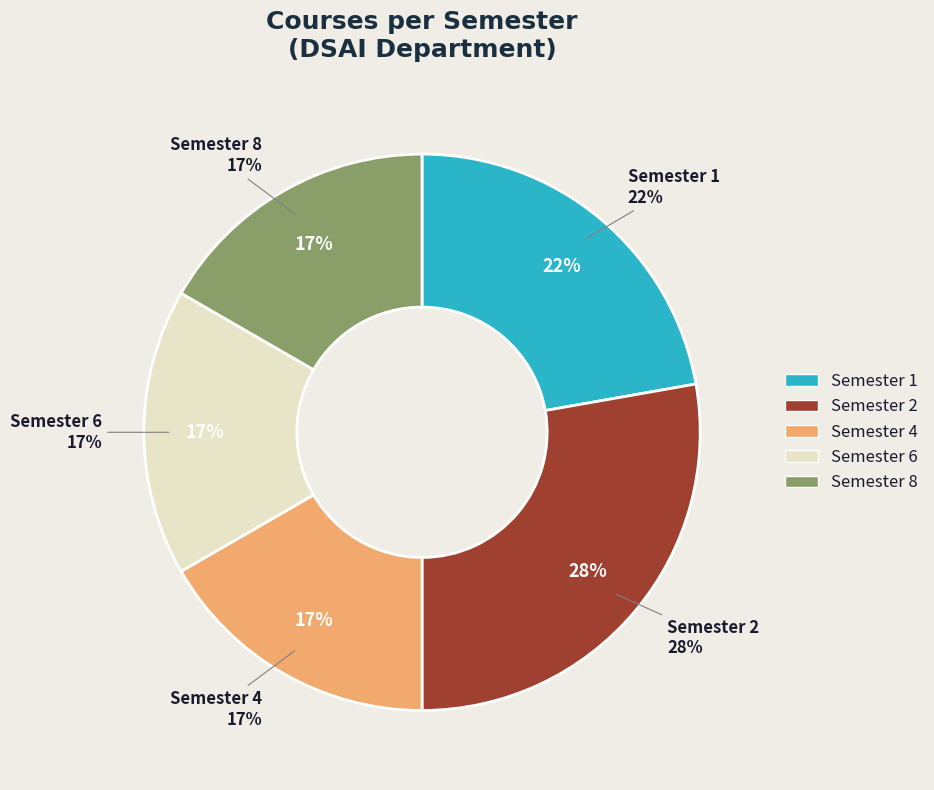

How many segments does this pie chart have?

5